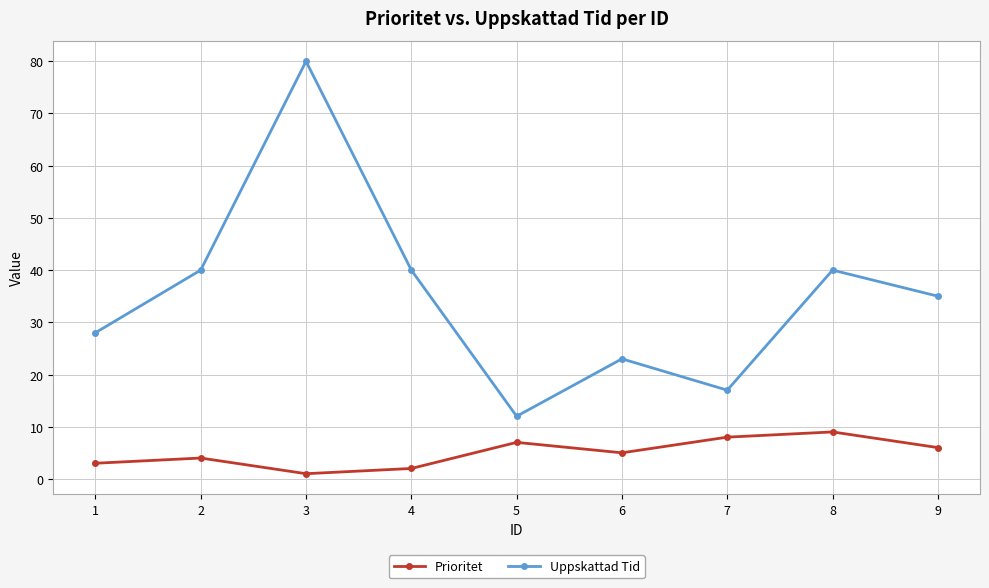

What is the average value of the Prioritet series?

5